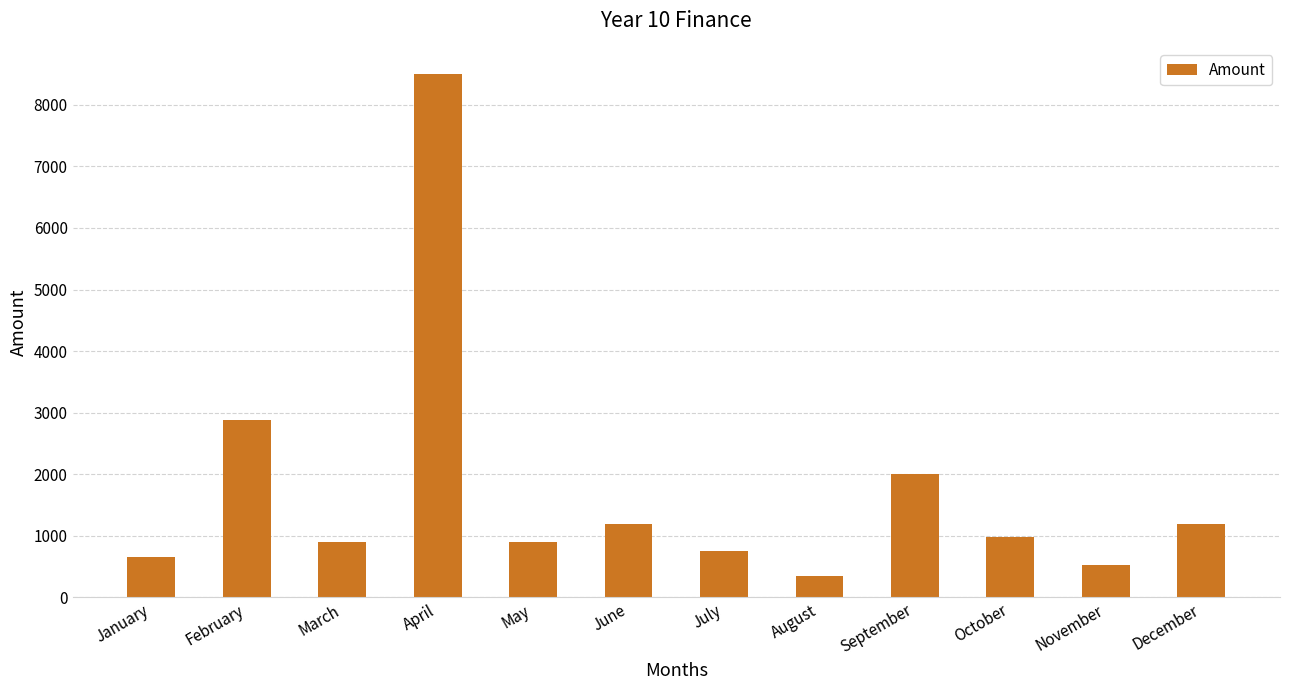

What is the minimum value shown in the chart?

350